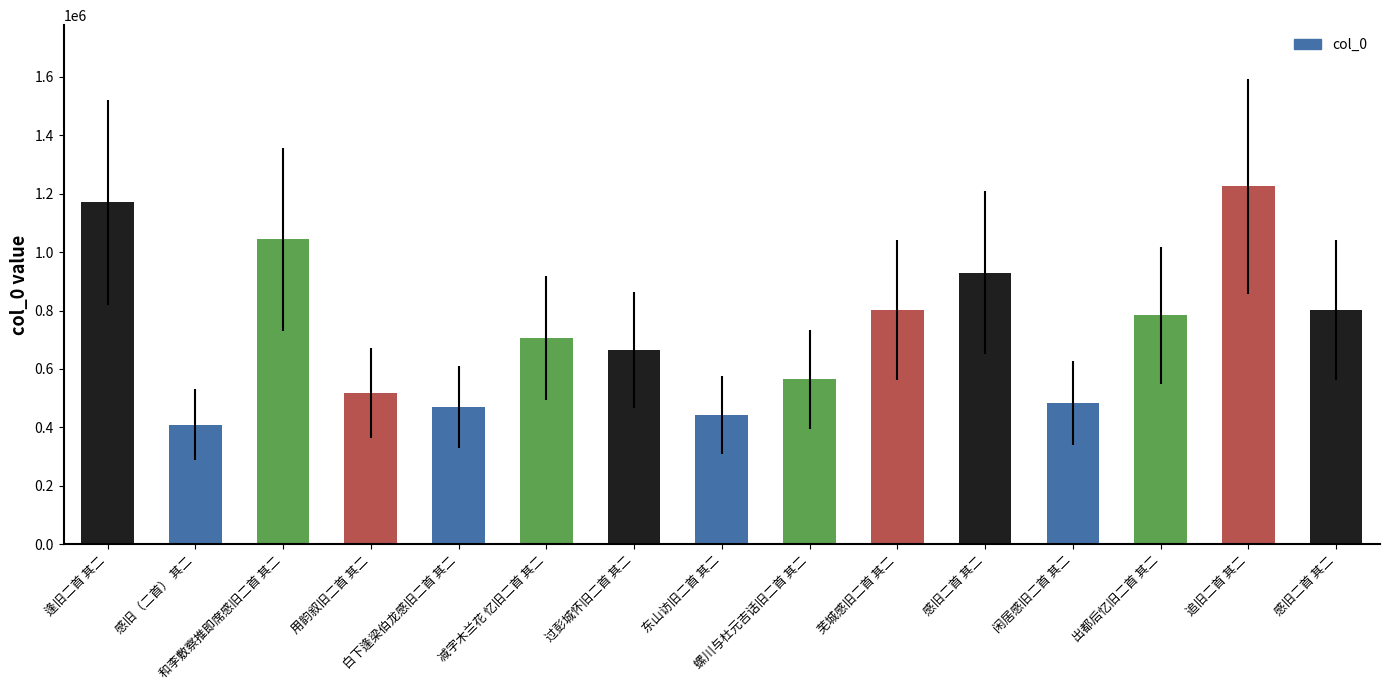

Count the number of categories in the chart.

15